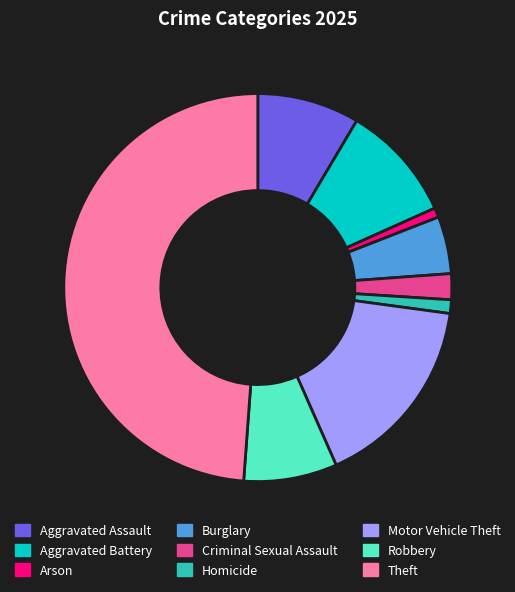

Count the number of slices in the pie.

9